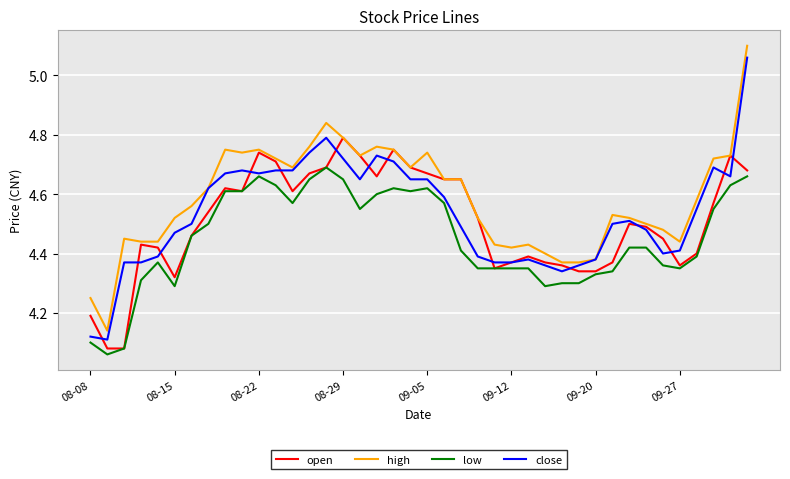

Which series has the largest total across all categories?

high